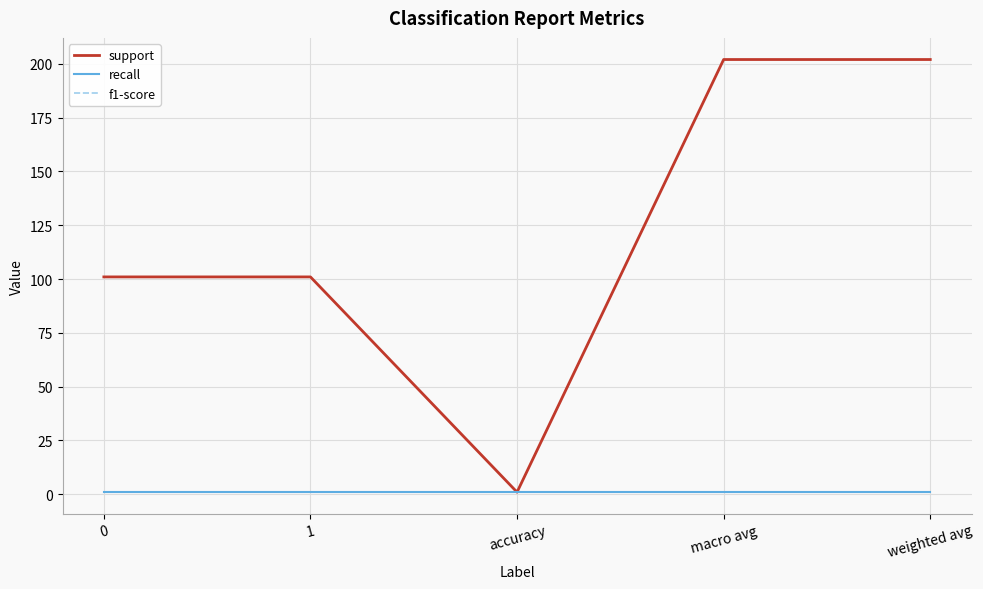

Which series changed the most between macro avg and weighted avg?

support